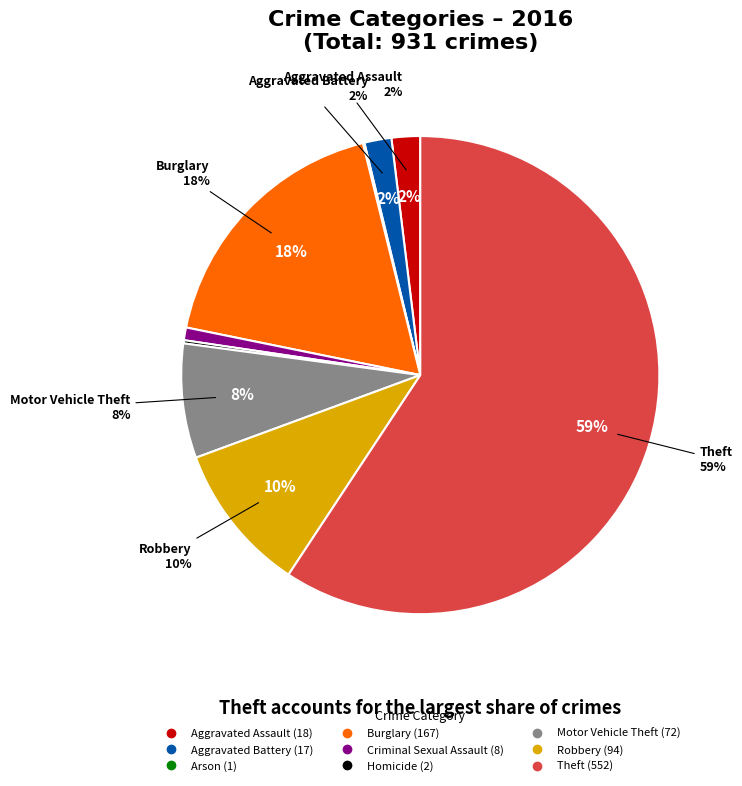

What percentage do Criminal Sexual Assault and Burglary together represent?

18.8%